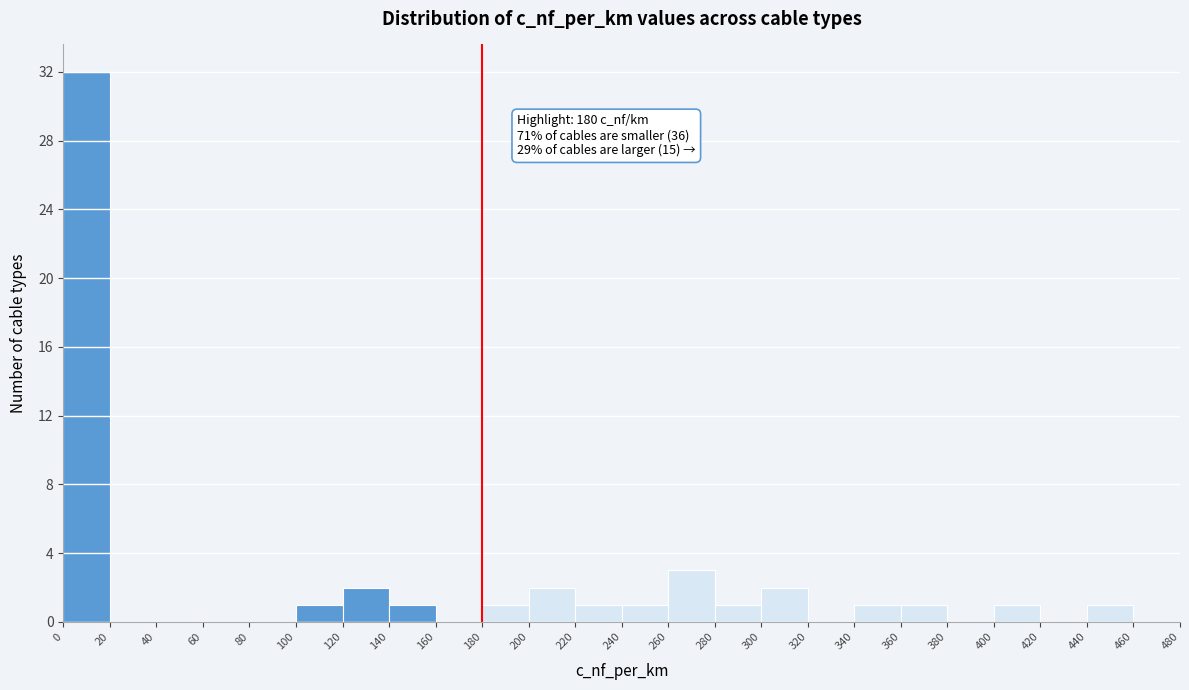

Over which range of the x-axis is the bar tallest?

0 to 20